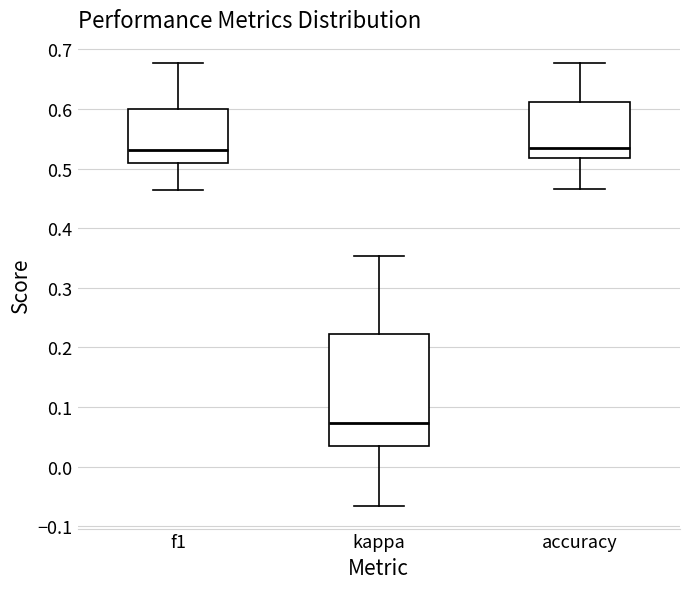

Which box is the tallest, from its lower edge to its upper edge?

kappa